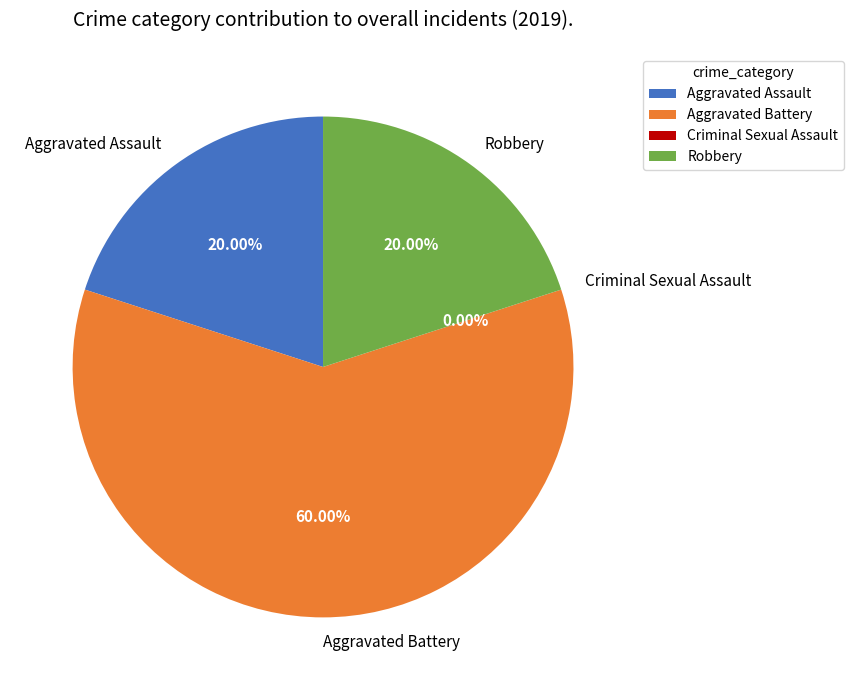

How many segments does this pie chart have?

4